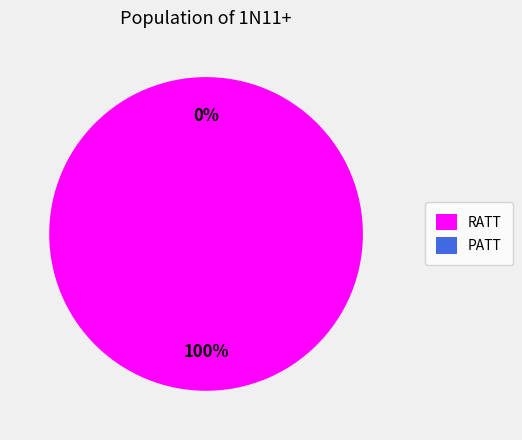

Is there a majority slice in this chart?

Yes